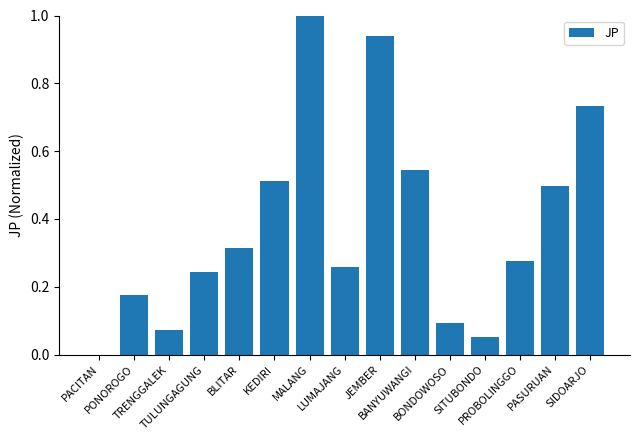

What is the sum of all values?

5.7